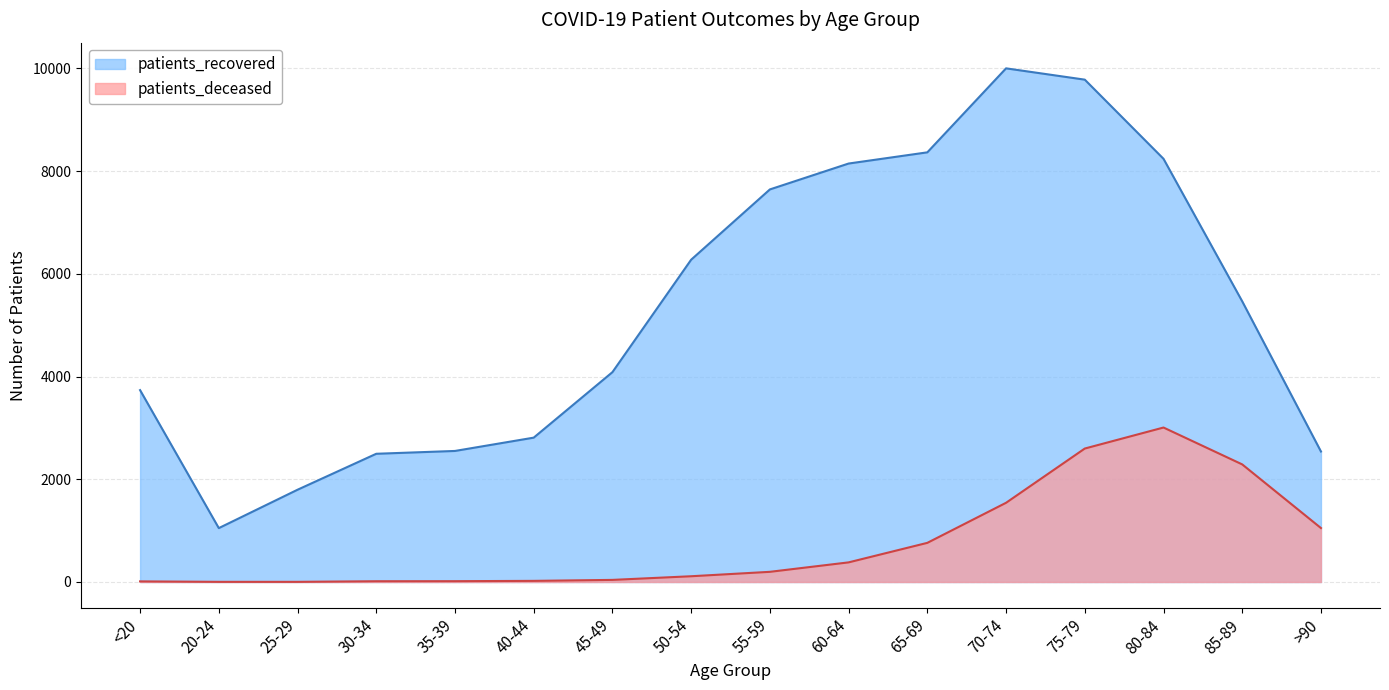

Between 70-74 and 75-79, which series saw the biggest shift?

patients_deceased